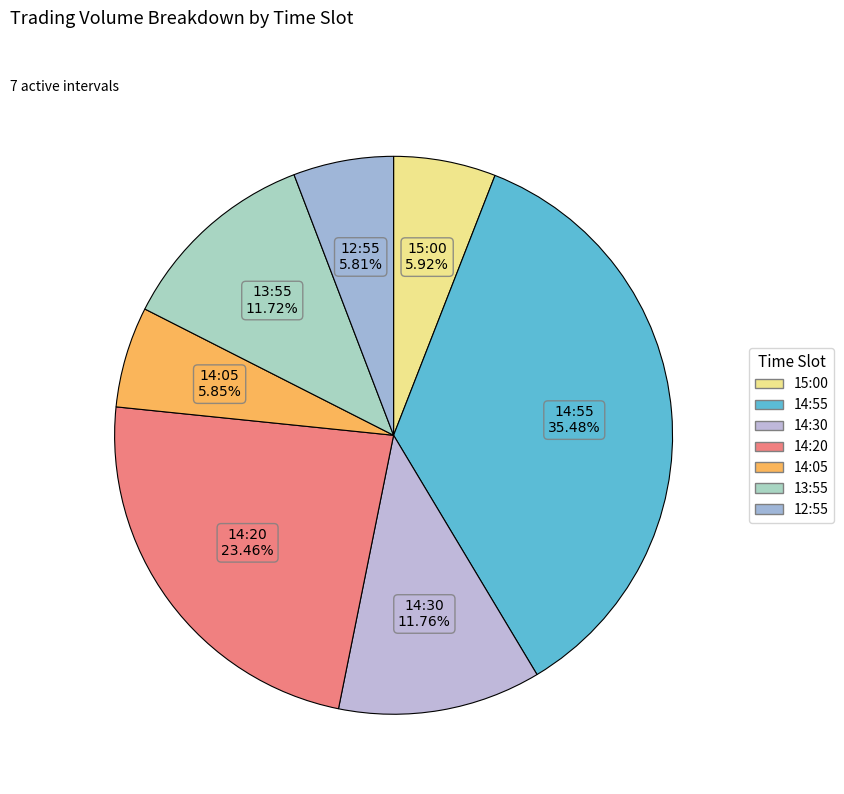

What is the change in value from 14:55 to 12:55?

-2044000